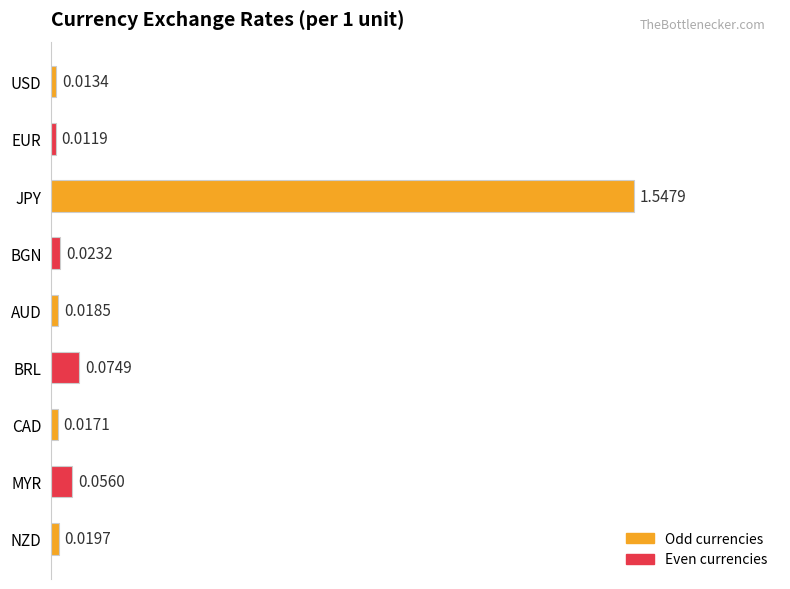

At which label is the value closest to 0?

EUR